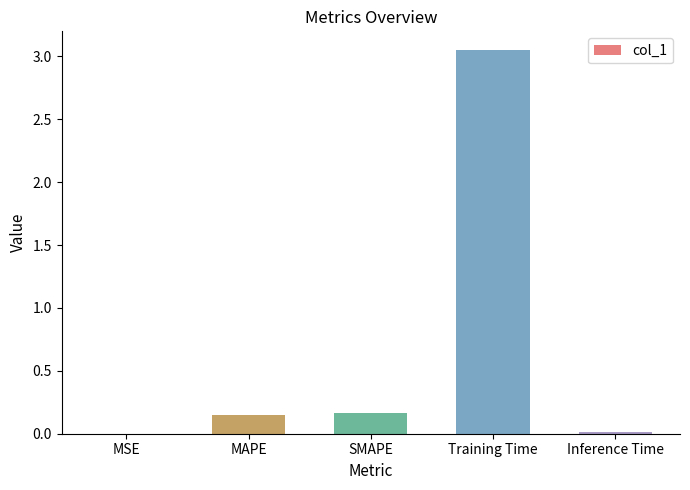

What is the change in value from SMAPE to Training Time?

+2.9